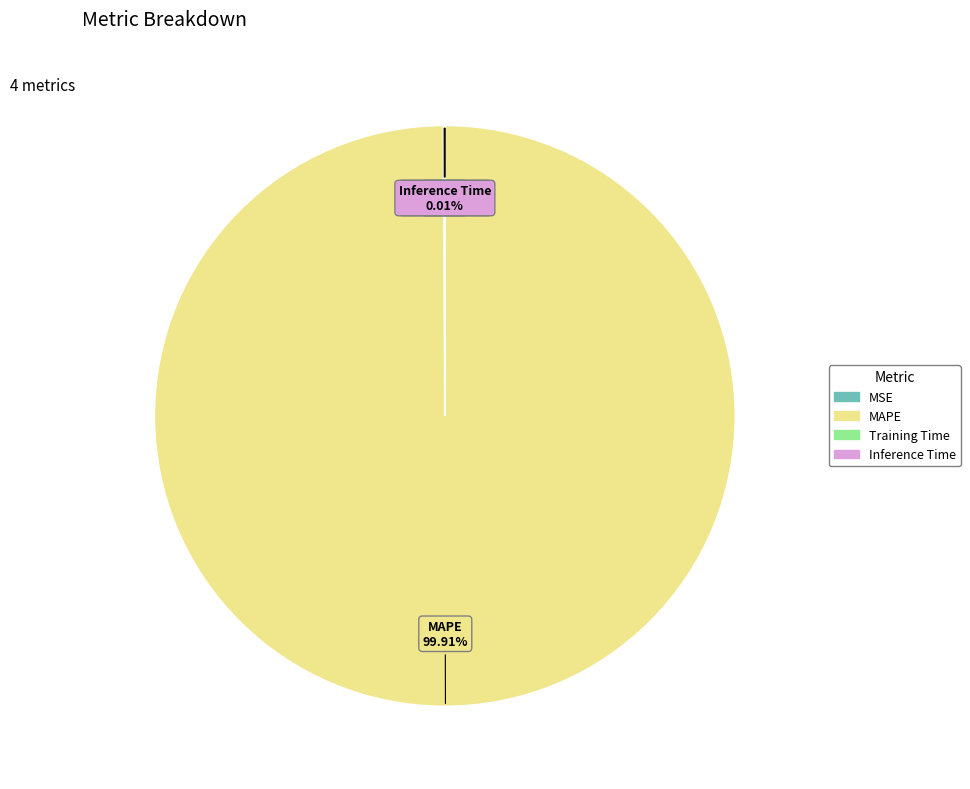

Is there any slice that represents more than half of the pie?

Yes